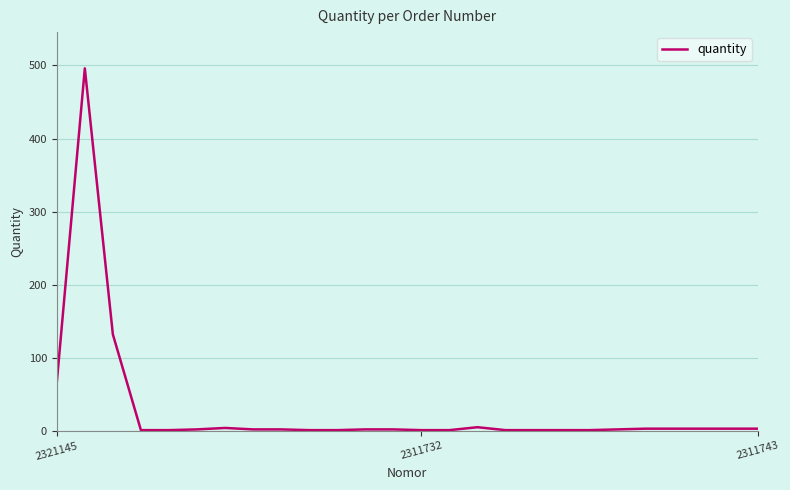

How many values are below 2?

10